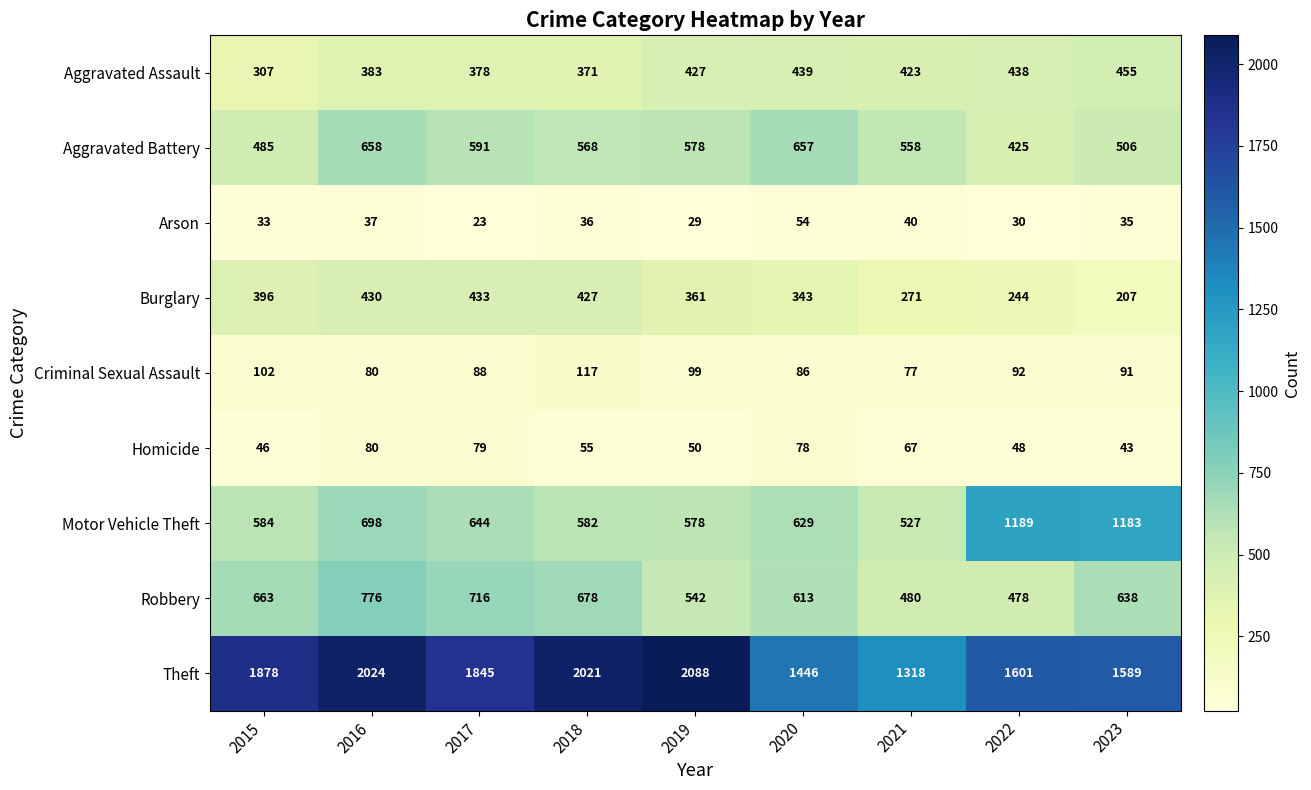

Where does the Burglary series first go above 361?

2015